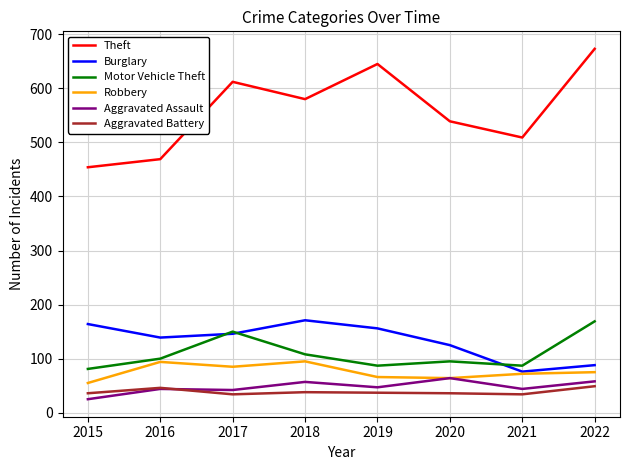

True or false: Theft and Burglary intersect in this chart.

False